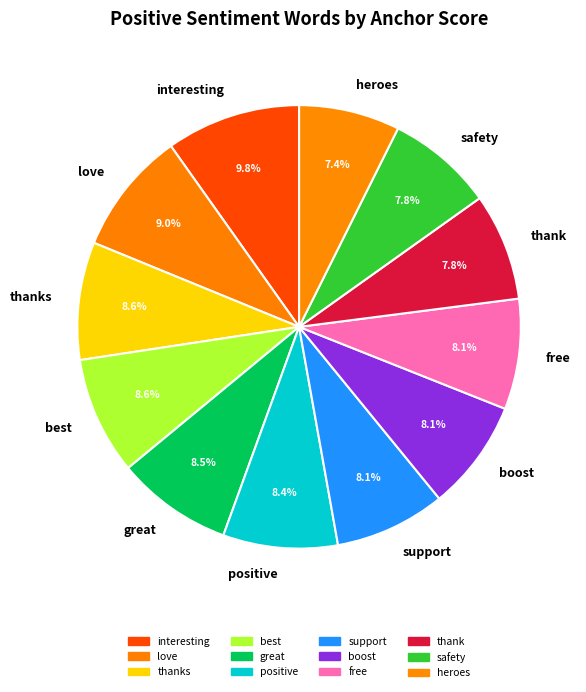

To the nearest percent, what is the combined percentage of free and positive?

16%